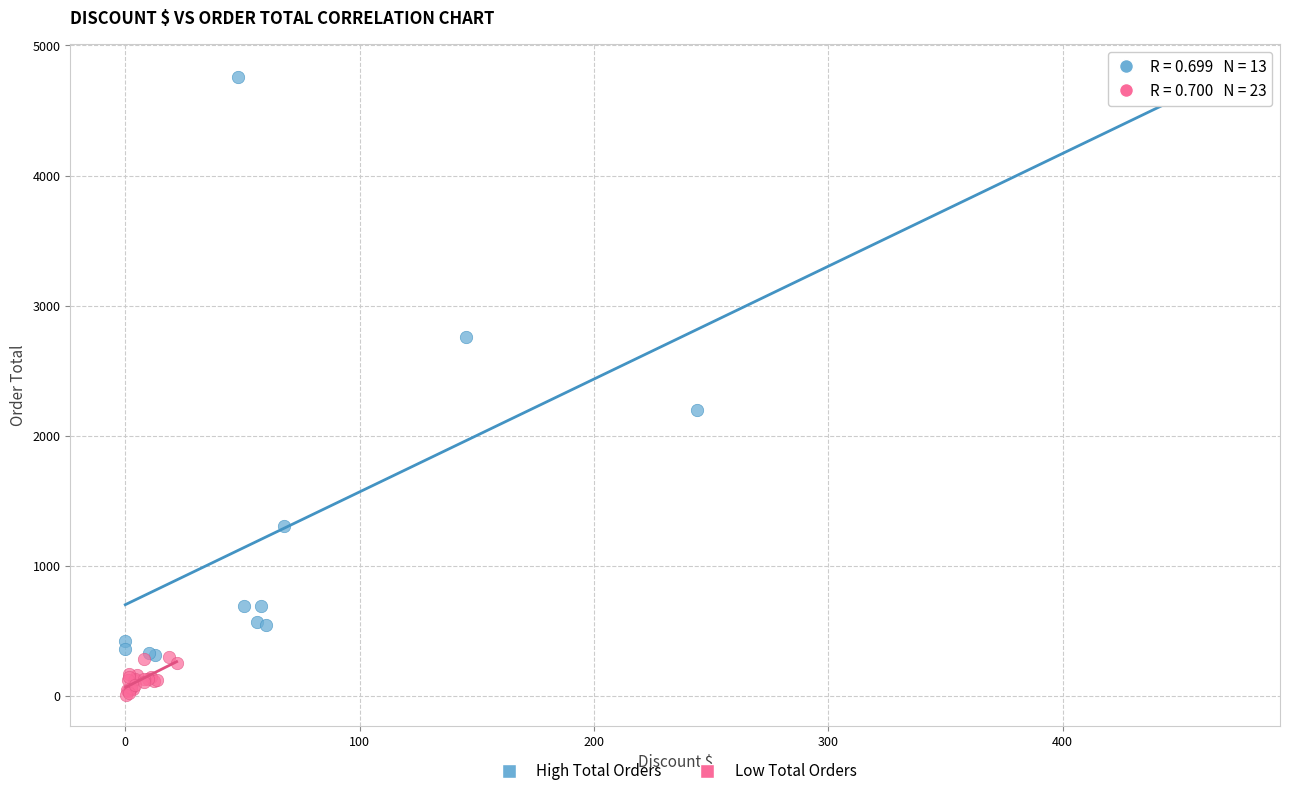

Which series reaches the minimum Y coordinate?

Low Total Orders